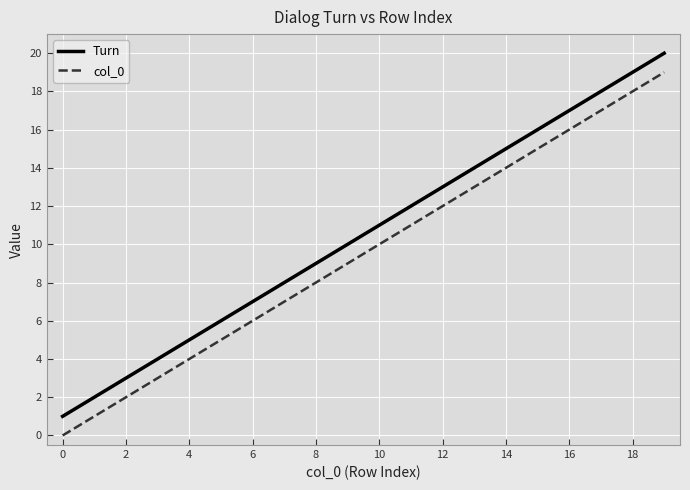

True or false: Turn and col_0 intersect in this chart.

False